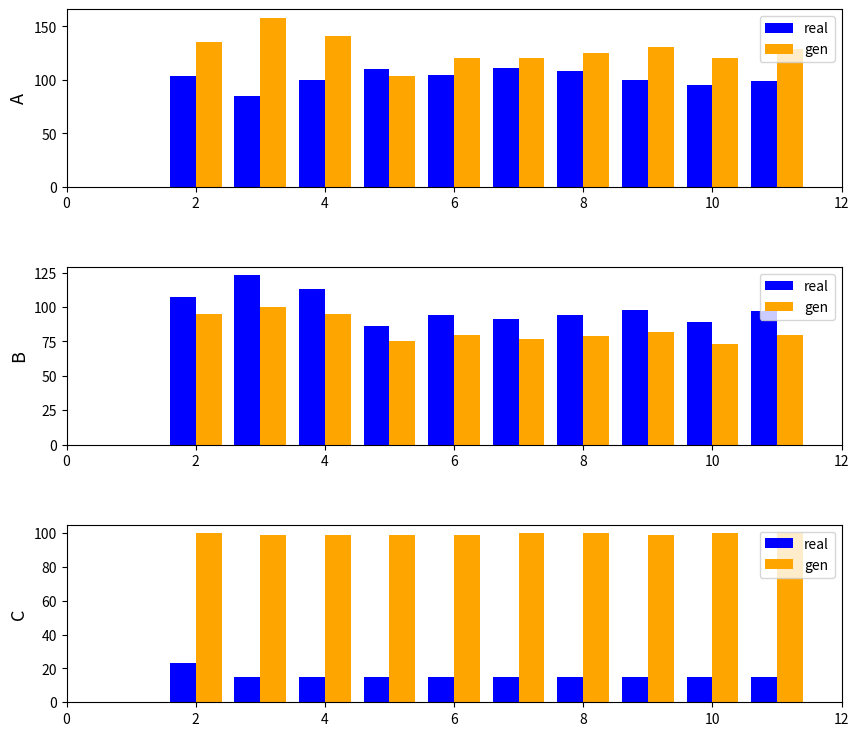

Does the chart contain any negative values?

No